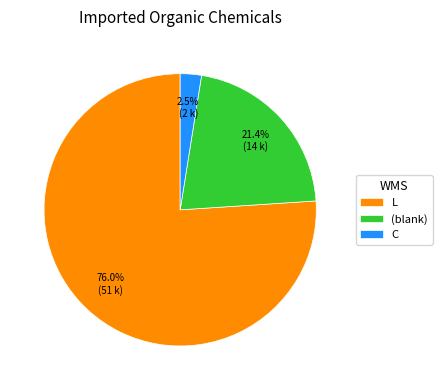

Is C the majority of the pie?

No